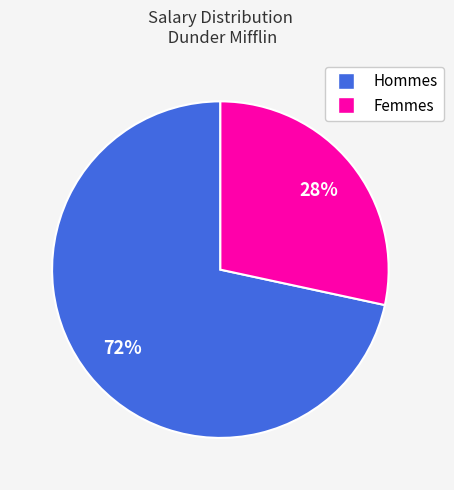

How many slices are in this pie chart?

2